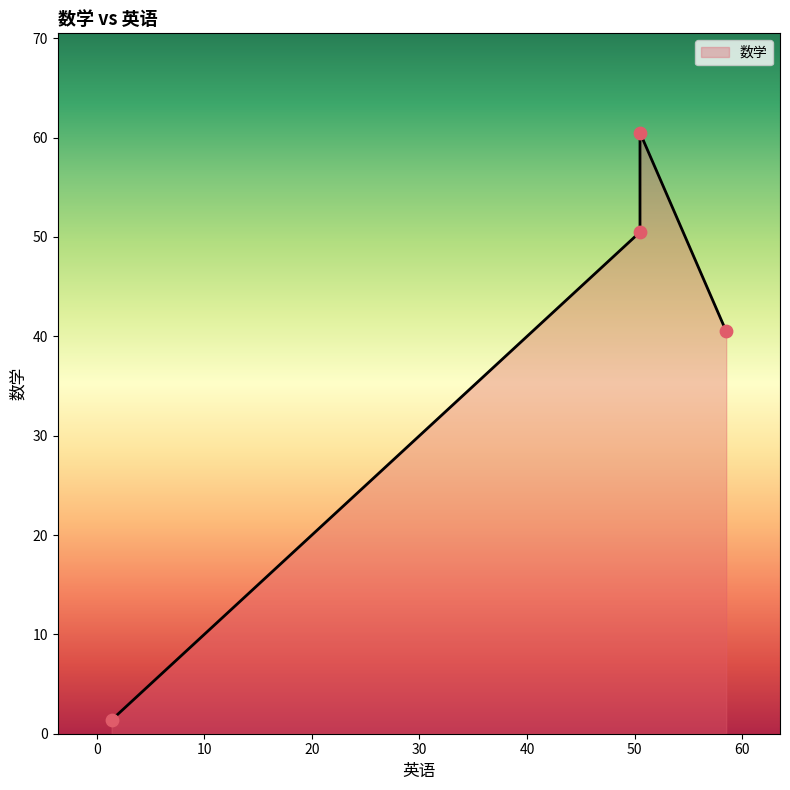

Which has a higher value, 50.49 or 50.49?

50.49